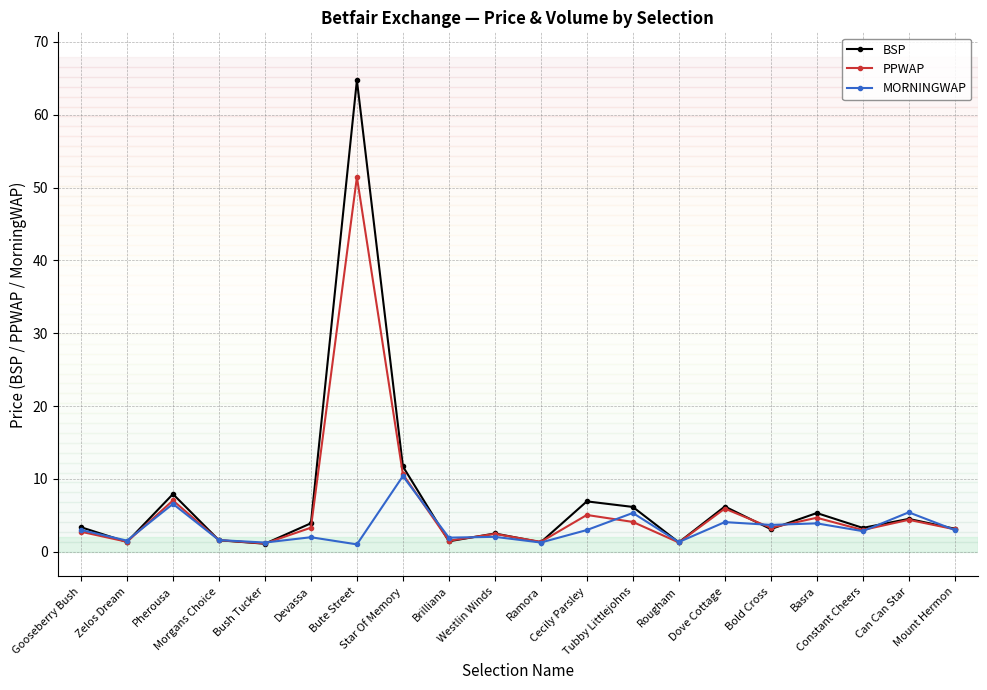

Between which two adjacent categories do PPWAP and BSP first intersect?

Gooseberry Bush and Zelos Dream